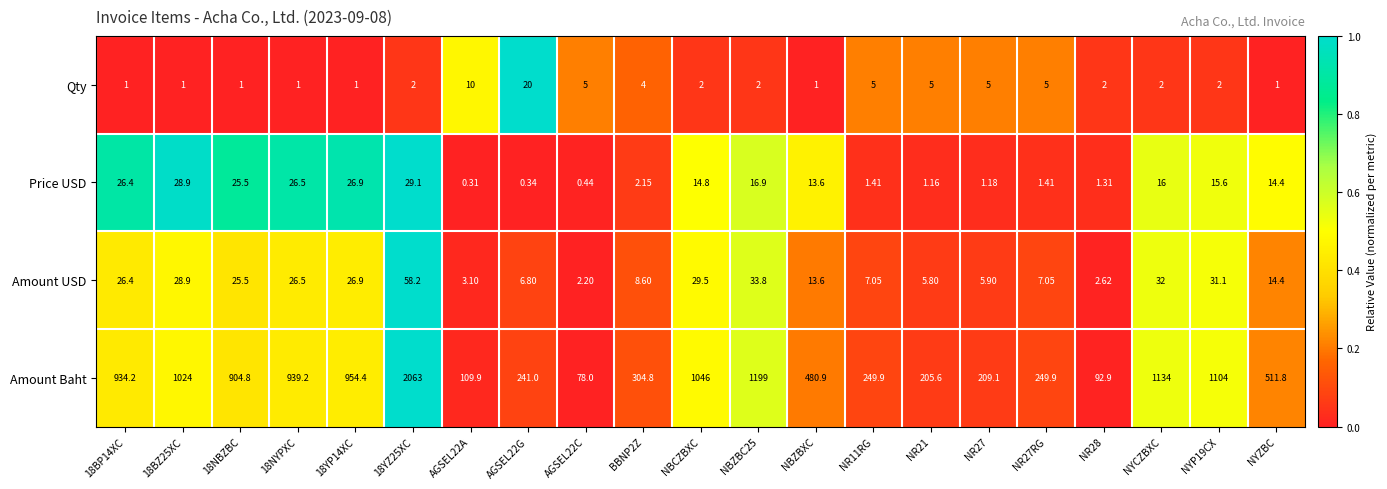

How many categories are shown in the chart?

21